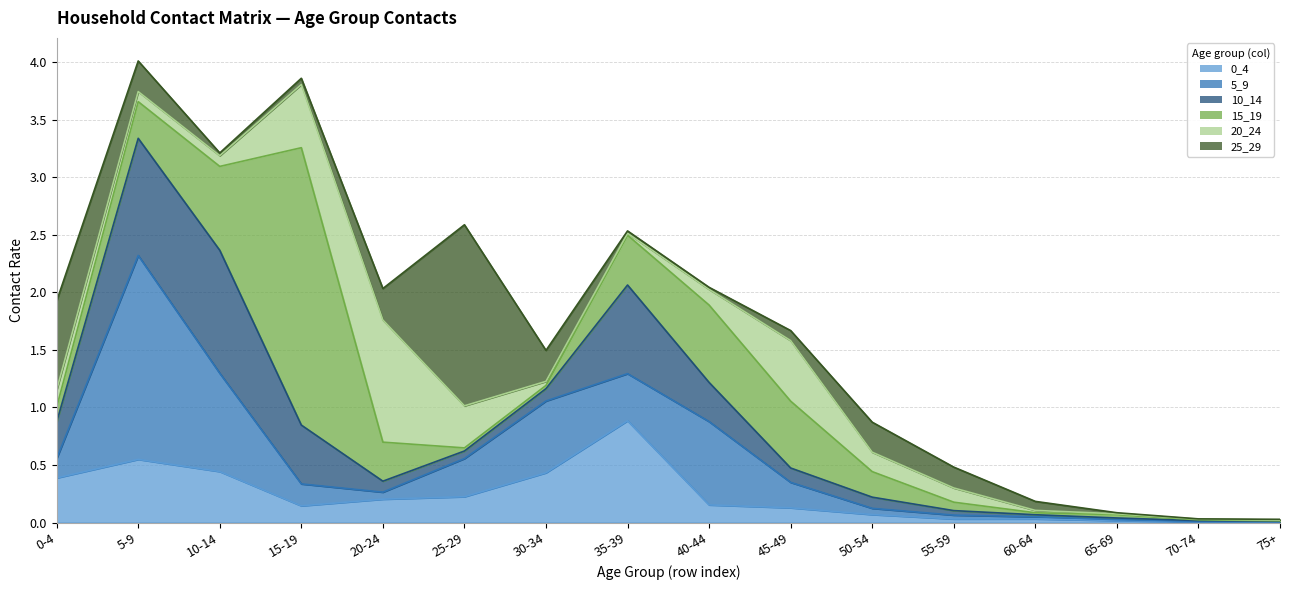

Is the value of 15_19 at 65-69 greater than the value of 10_14 at 55-59?

No